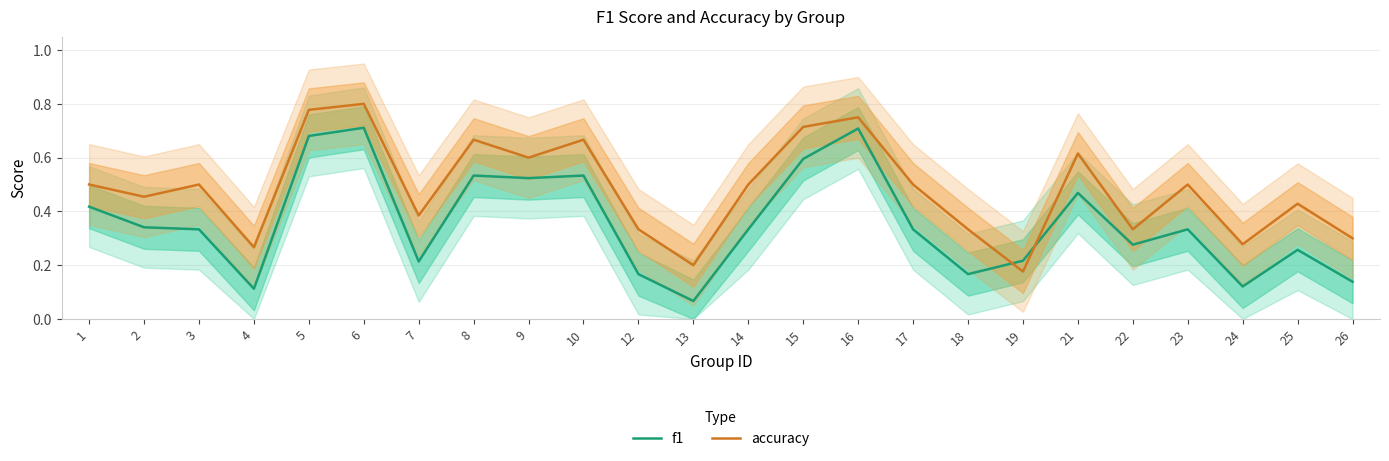

What is the total value across all series at 16?

1.5